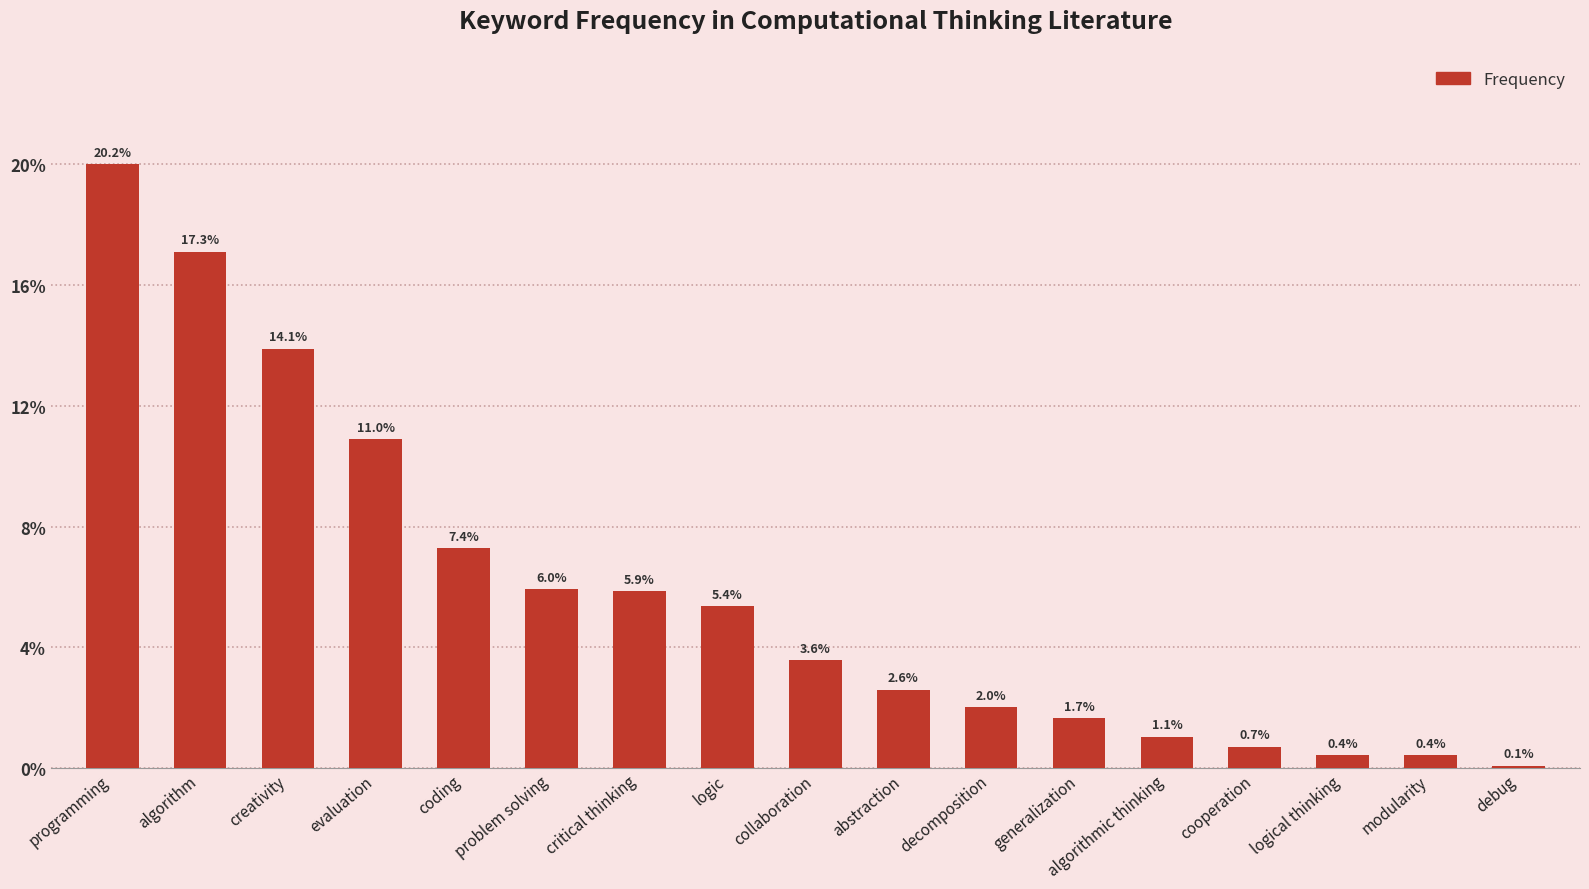

True or false: the data shows 1075 at creativity.

False